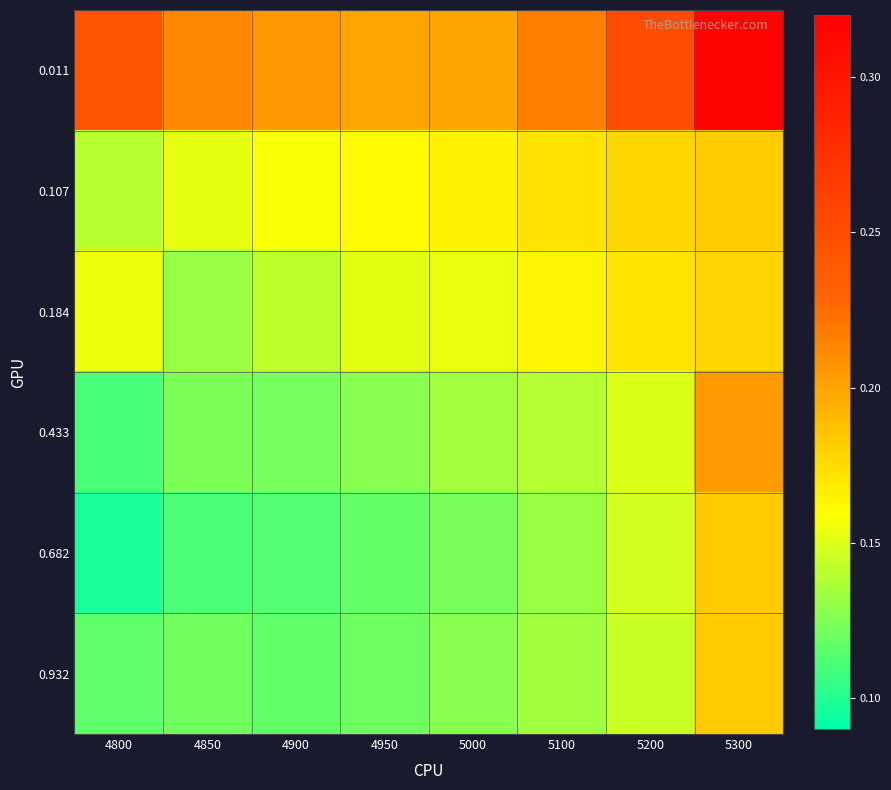

Reading left to right, transcribe all the data shown in this chart.

0.011: 4800=0.2	4850=0.2	4900=0.2	4950=0.2	5000=0.2	5100=0.2	5200=0.3	5300=0.3
0.107: 4800=0.1	4850=0.2	4900=0.2	4950=0.2	5000=0.2	5100=0.2	5200=0.2	5300=0.2
0.184: 4800=0.2	4850=0.1	4900=0.1	4950=0.2	5000=0.2	5100=0.2	5200=0.2	5300=0.2
0.433: 4800=0.1	4850=0.1	4900=0.1	4950=0.1	5000=0.1	5100=0.1	5200=0.1	5300=0.2
0.682: 4800=0.1	4850=0.1	4900=0.1	4950=0.1	5000=0.1	5100=0.1	5200=0.1	5300=0.2
0.932: 4800=0.1	4850=0.1	4900=0.1	4950=0.1	5000=0.1	5100=0.1	5200=0.1	5300=0.2